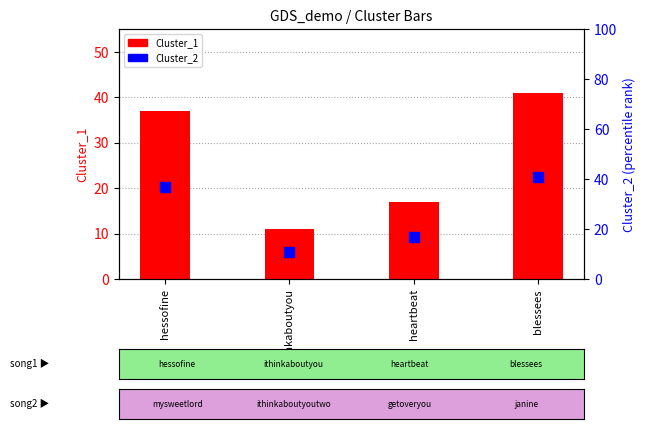

Which series has the widest spread of Y values?

Cluster_1